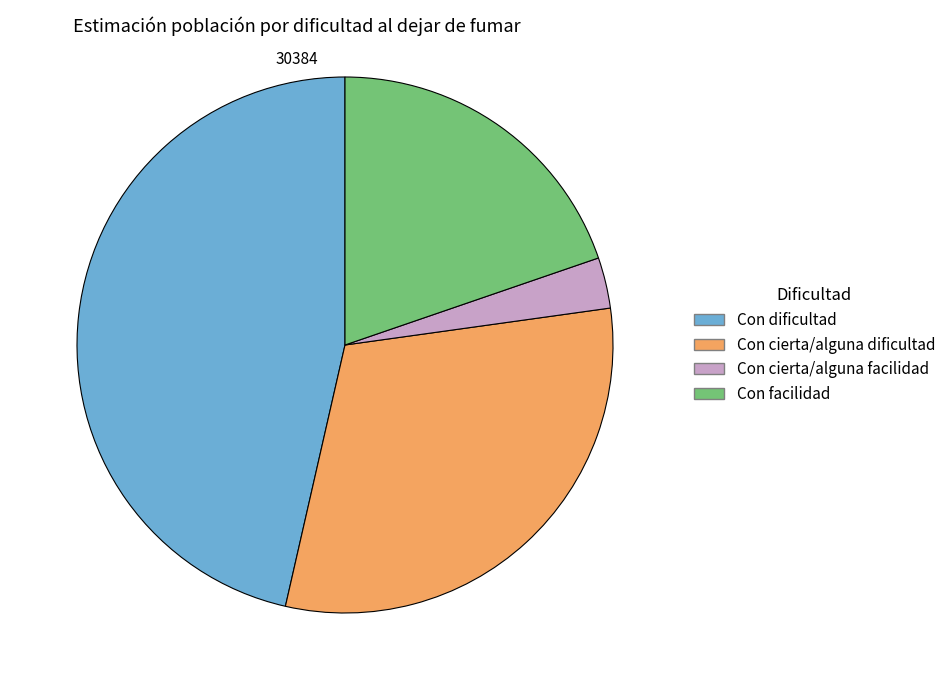

Combined, do Con facilidad and Con dificultad account for over 50%?

Yes